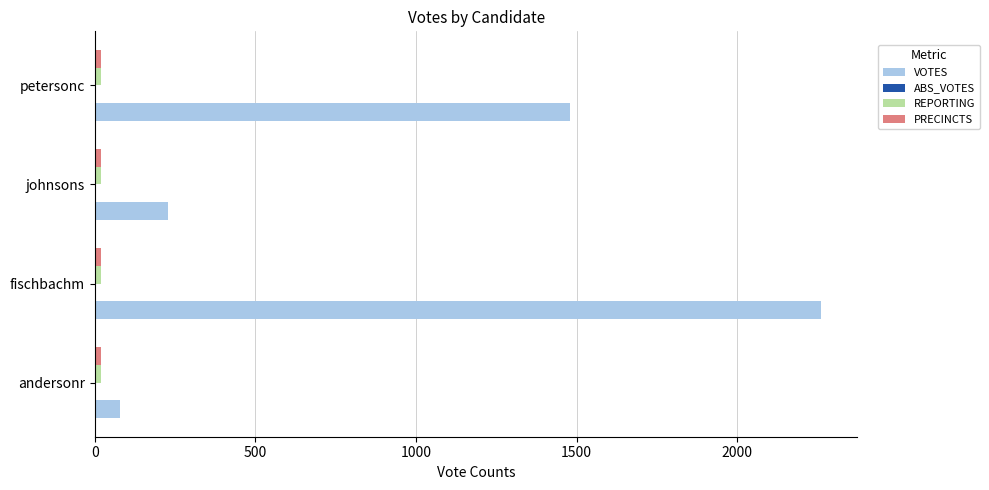

The VOTES series shows 1480 at petersonc. True or false?

True